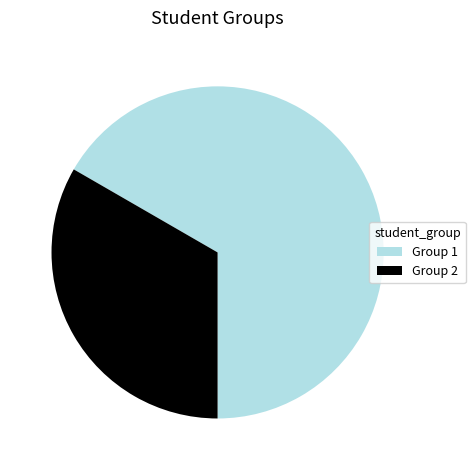

Which has a higher value, Group 1 or Group 2?

Group 1